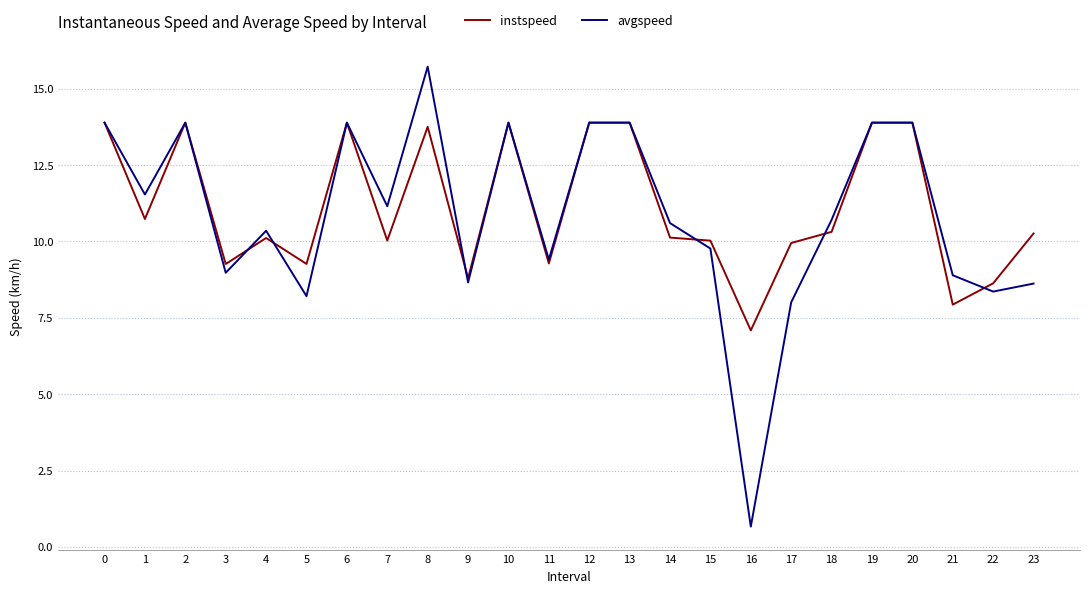

The avgspeed series shows 8.0 at 17. True or false?

True